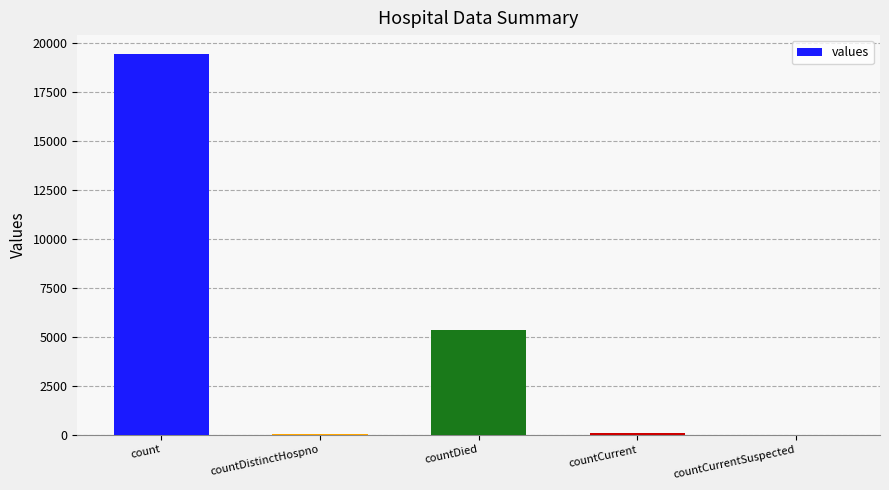

What is the average value?

4975